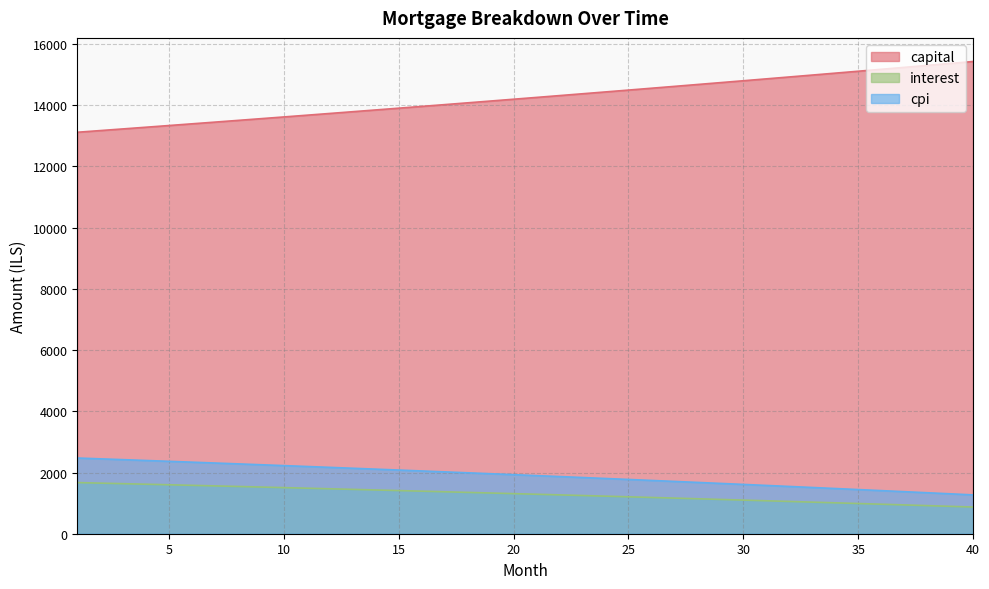

Where is interest nearest to the value 1271?

22